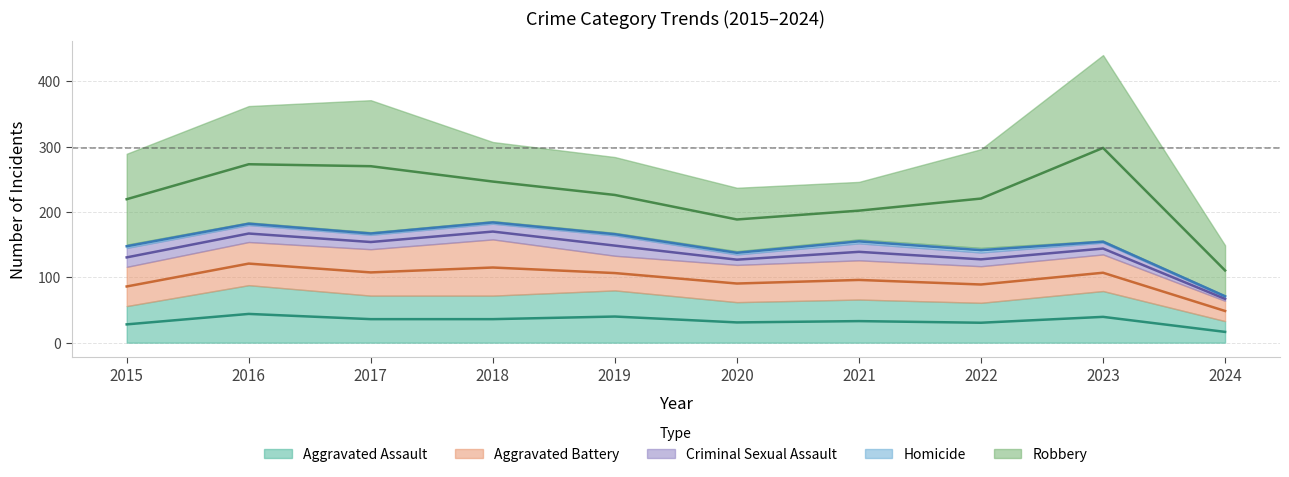

How many interior local peaks does the Aggravated Assault series have?

4